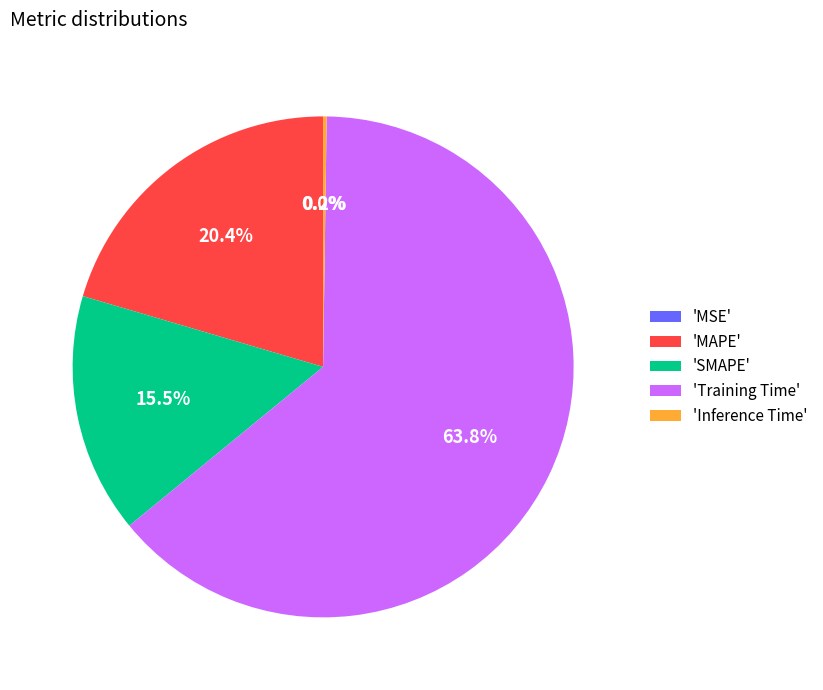

Which slice is the largest?

'Training Time'